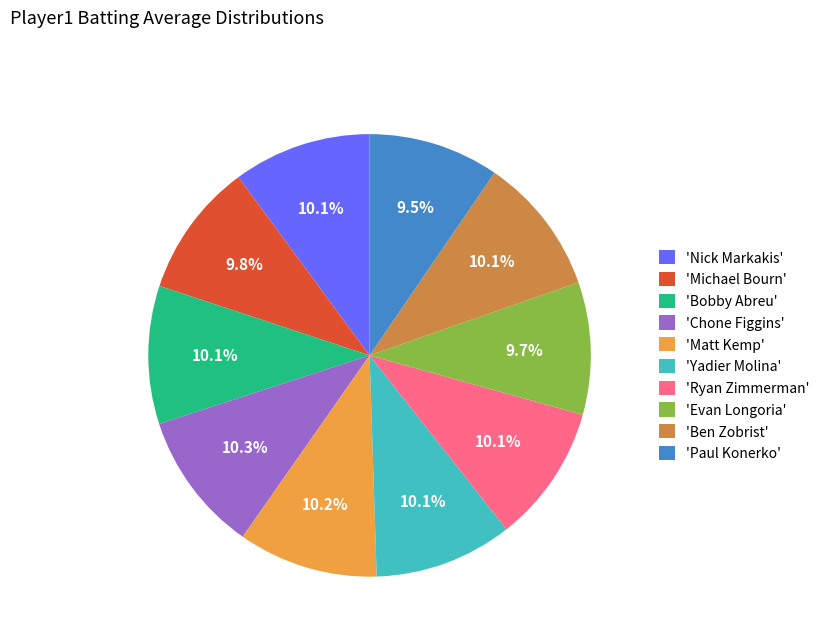

What is the total percentage of 'Nick Markakis' and 'Matt Kemp'?

20.3%